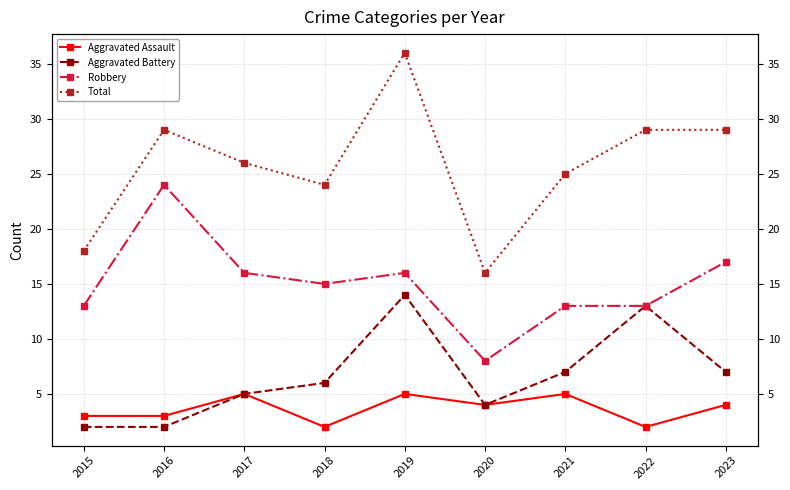

List the series in order of their peak value, lowest first.

Aggravated Assault, Aggravated Battery, Robbery, Total